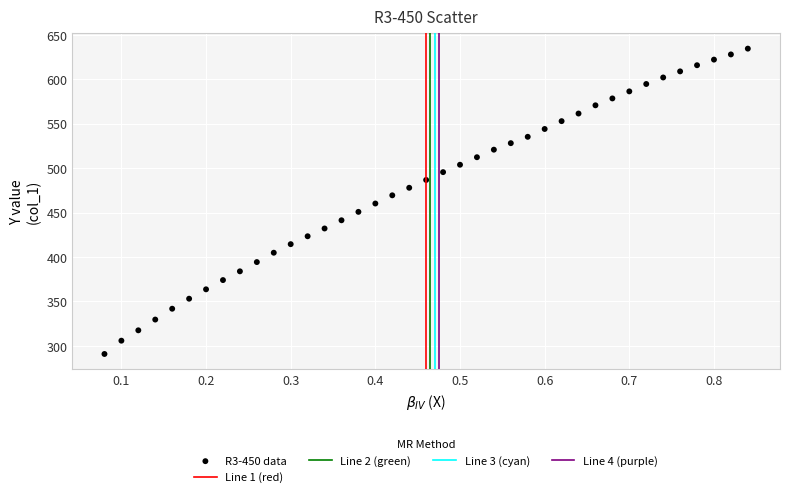

What is the range of Y values (max minus min)?

343.7